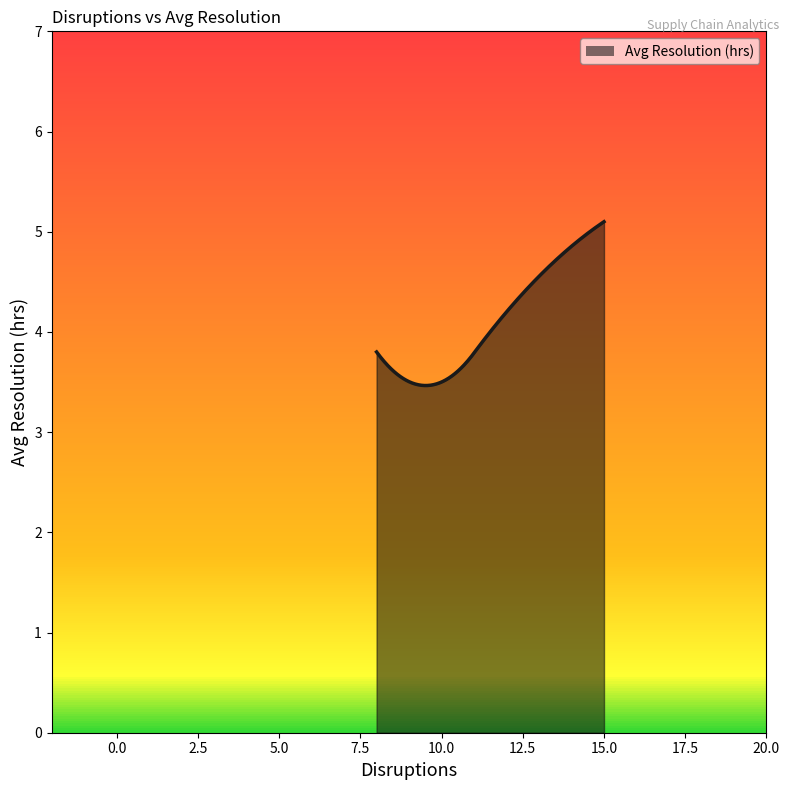

What is the difference between the maximum and minimum values?

1.6